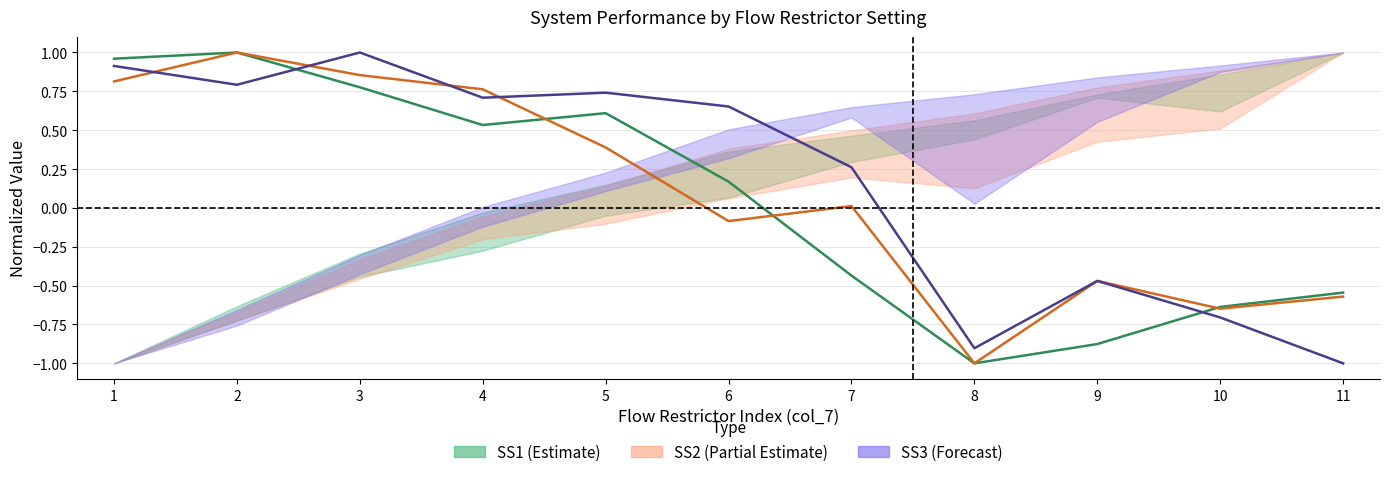

Which label corresponds to the smallest value in the chart?

8